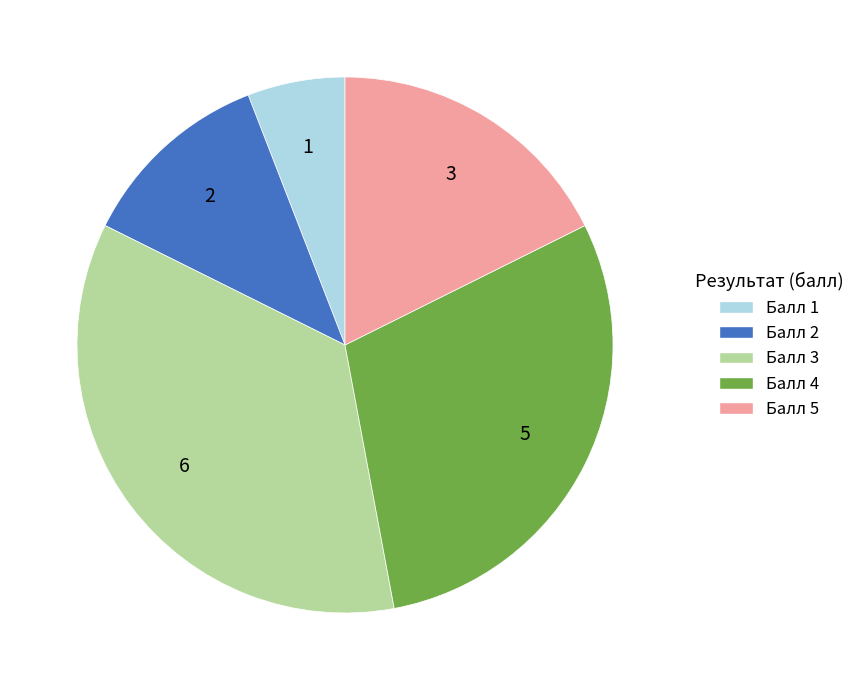

Is there any slice that represents more than half of the pie?

No